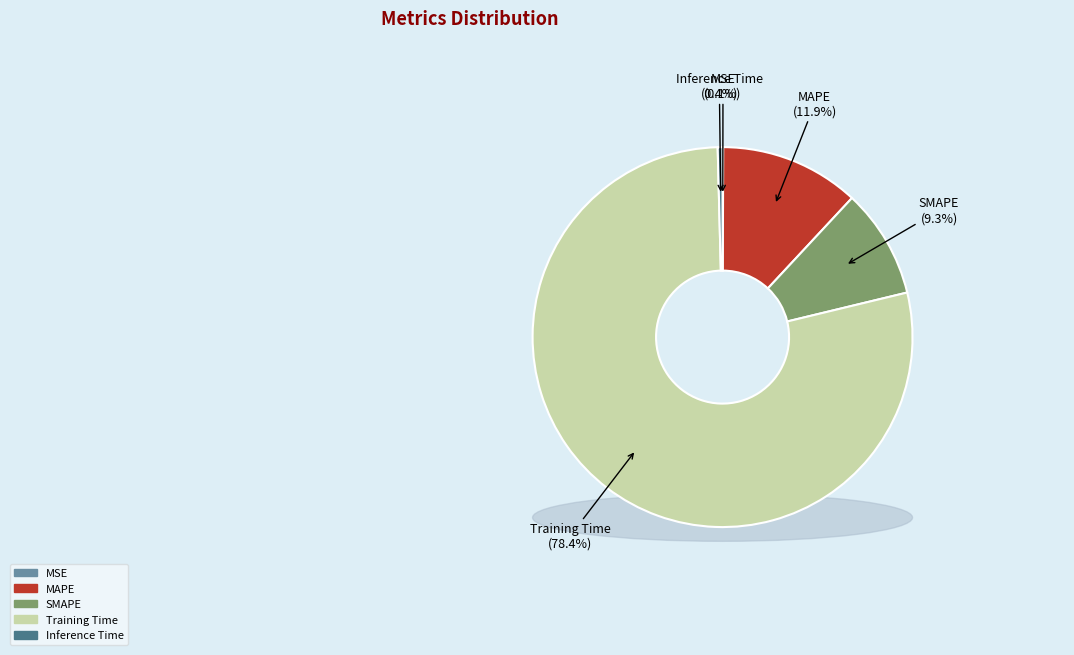

Does Training Time represent more than half of the total?

Yes